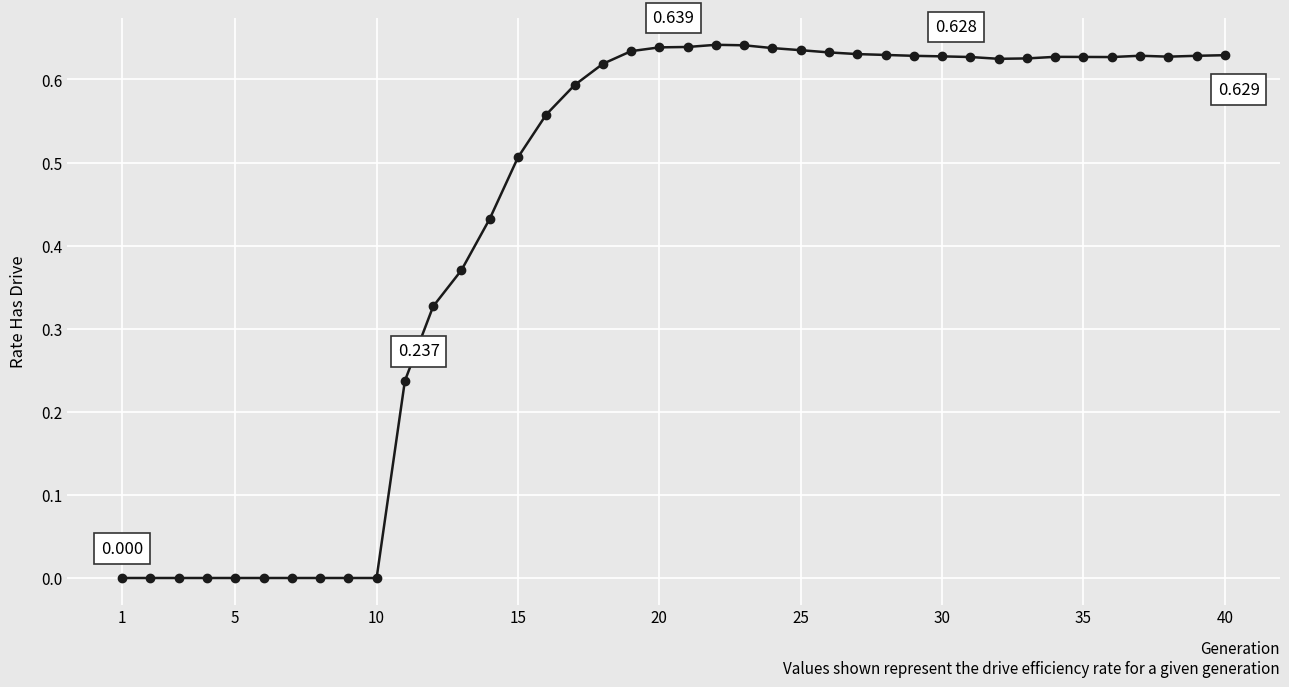

True or false: there are more than 1 points higher than both neighbors.

True